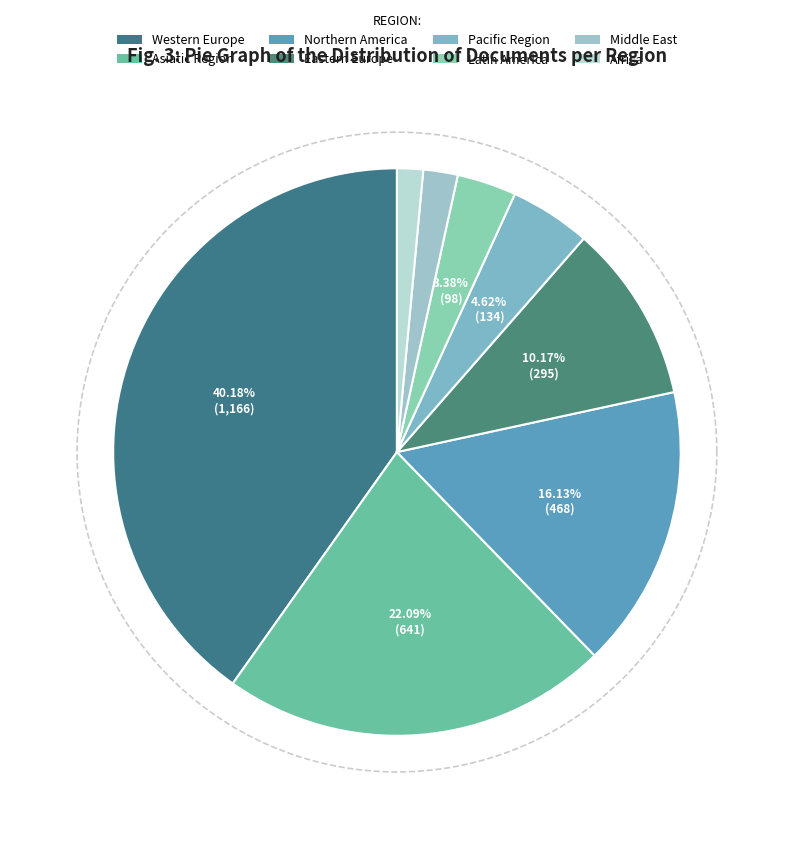

What is the change in value from Northern America to Africa?

-425